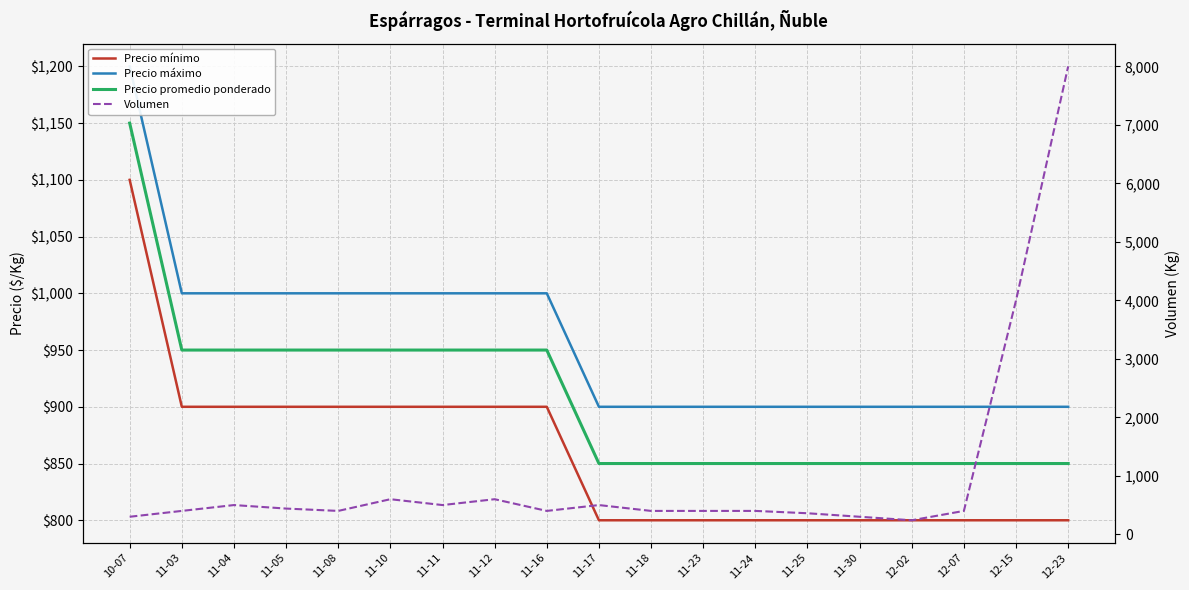

The Precio promedio ponderado series shows 850 at 12-23. True or false?

True